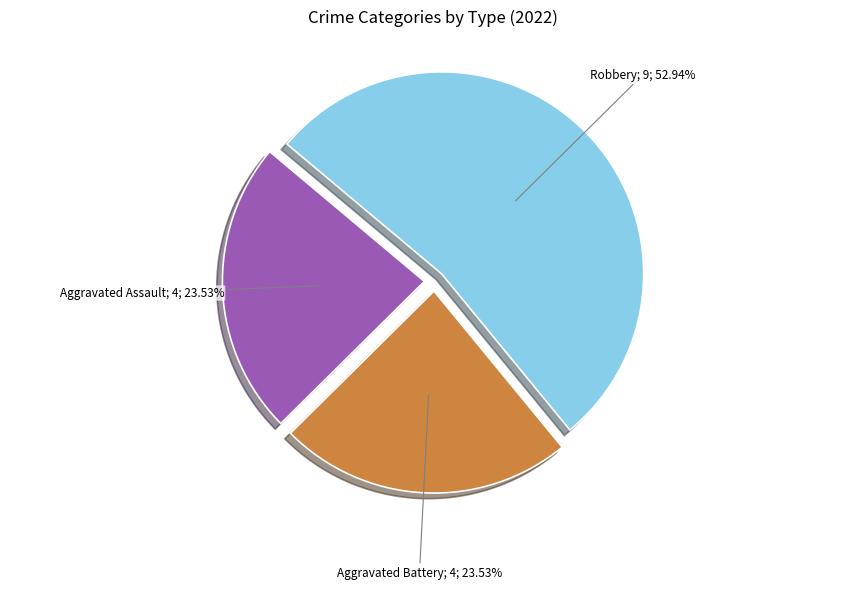

Is there any slice that represents more than half of the pie?

Yes